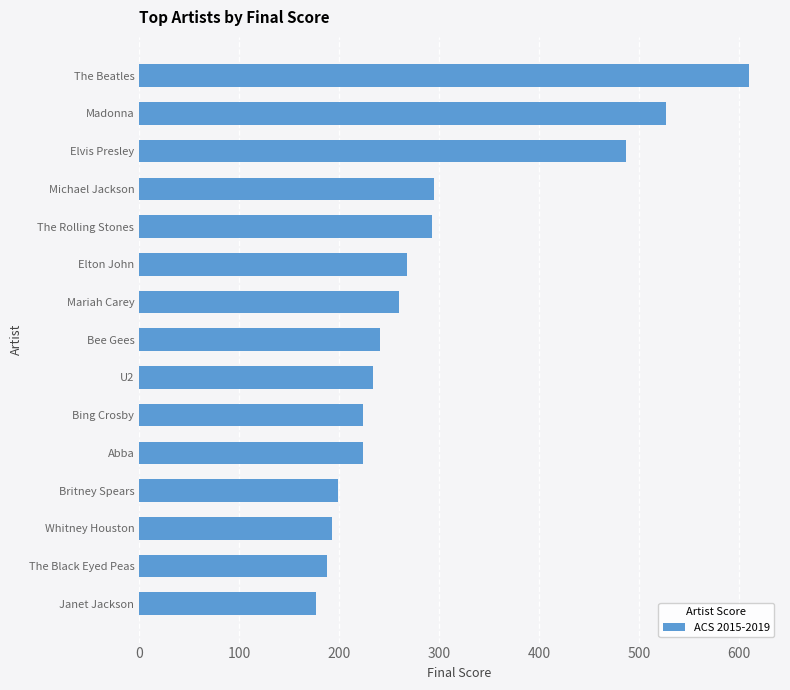

What is the maximum value shown in the chart?

610.8